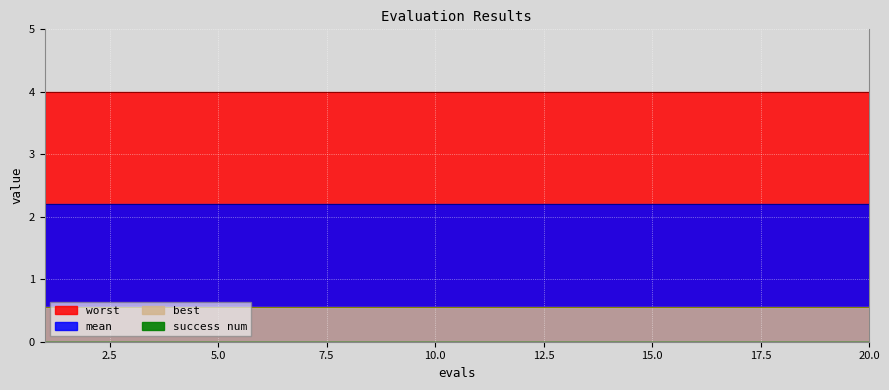

Which series has the largest total across all categories?

worst